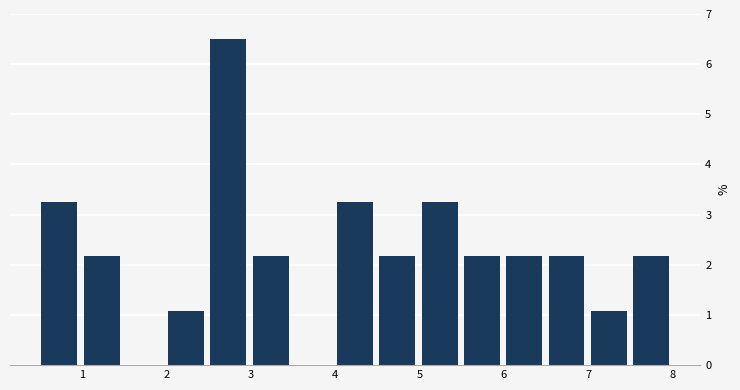

Which range on the x-axis has the tallest bar?

2.5 to 3.0